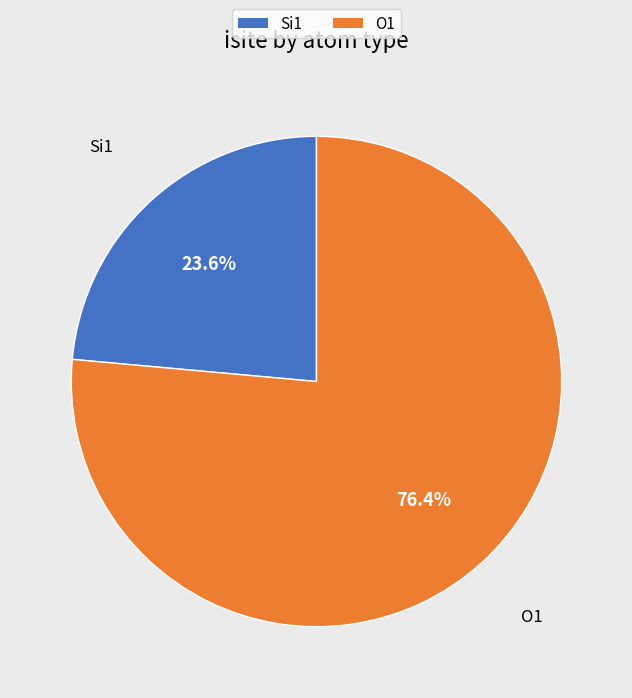

What is the smallest slice in the pie chart?

Si1